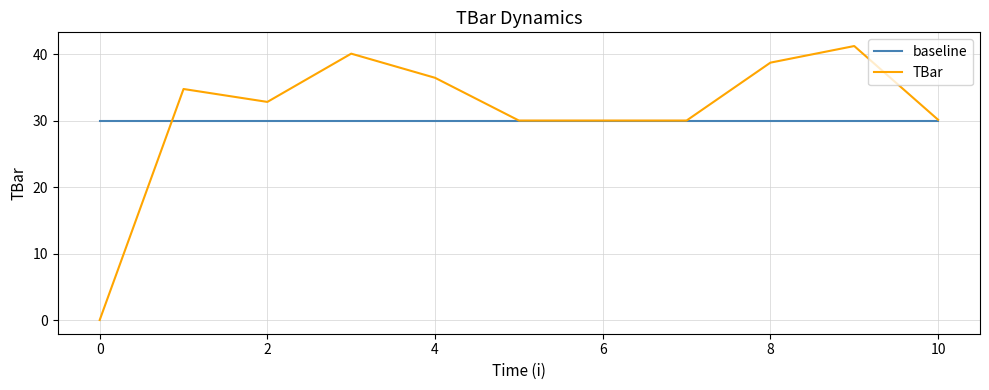

What is the greatest value displayed?

41.2